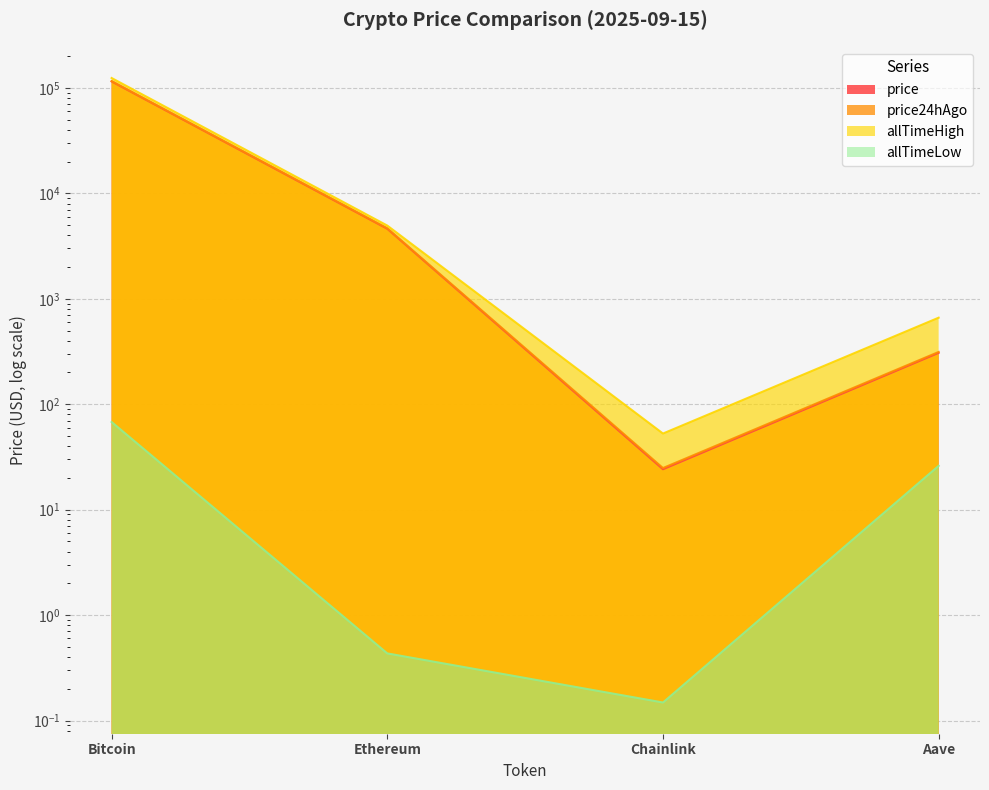

What is the difference between the price values at Aave and Chainlink?

282.9